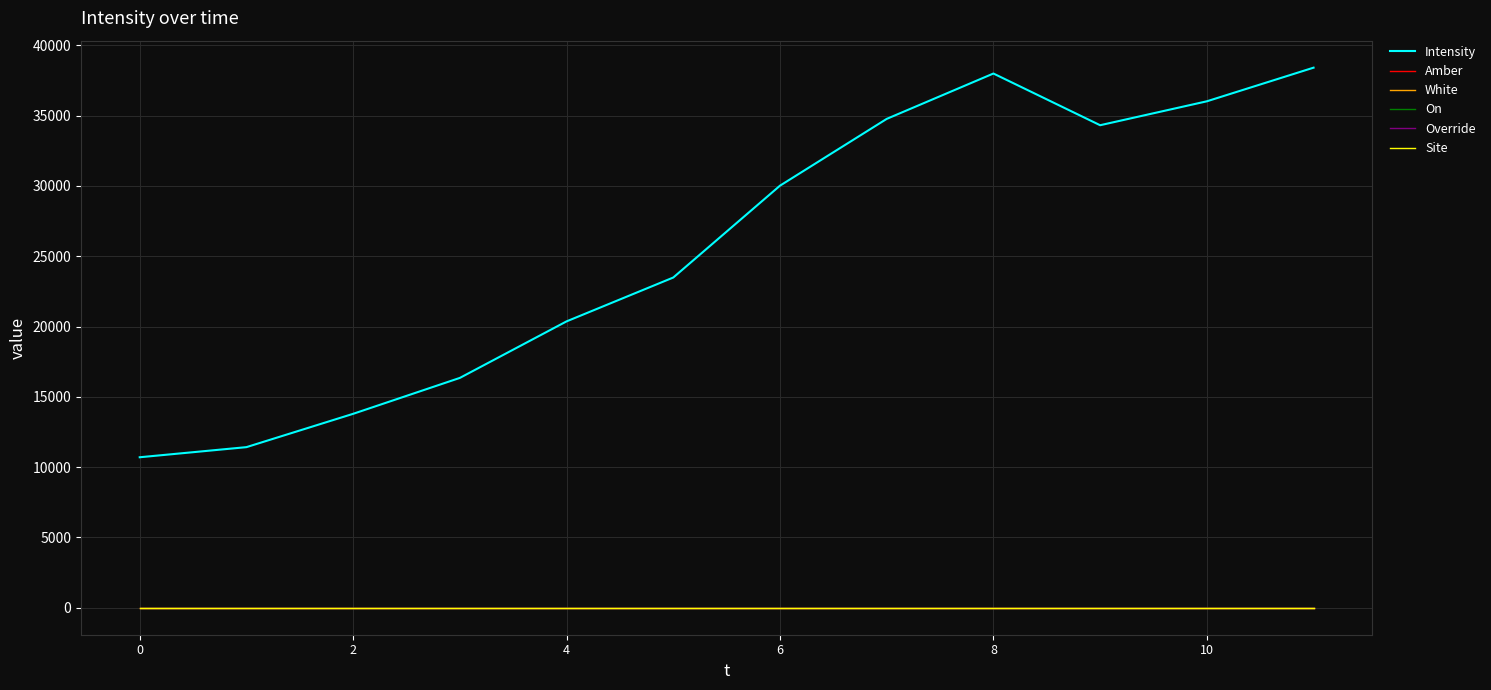

At how many categories does at least one series exceed 28271?

6